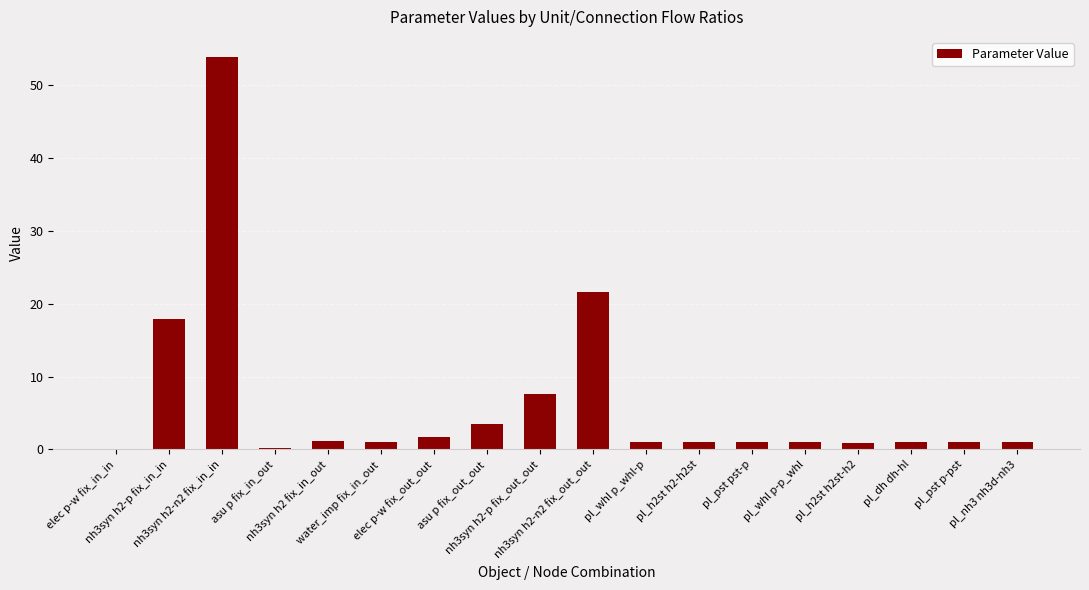

What is the maximum value shown in the chart?

53.9